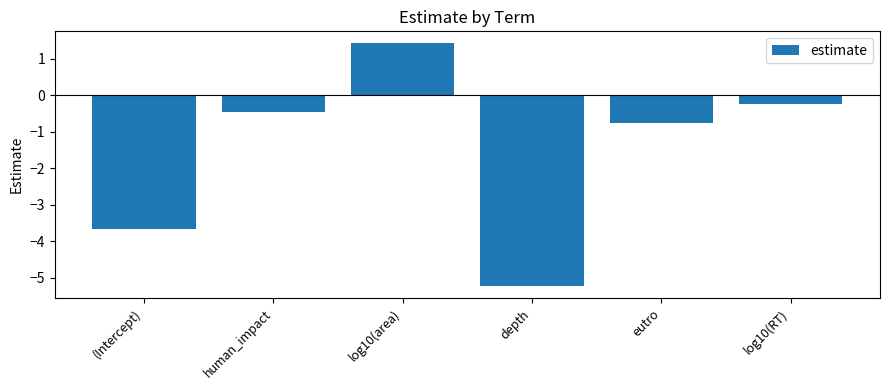

How many data points are less than 0?

5